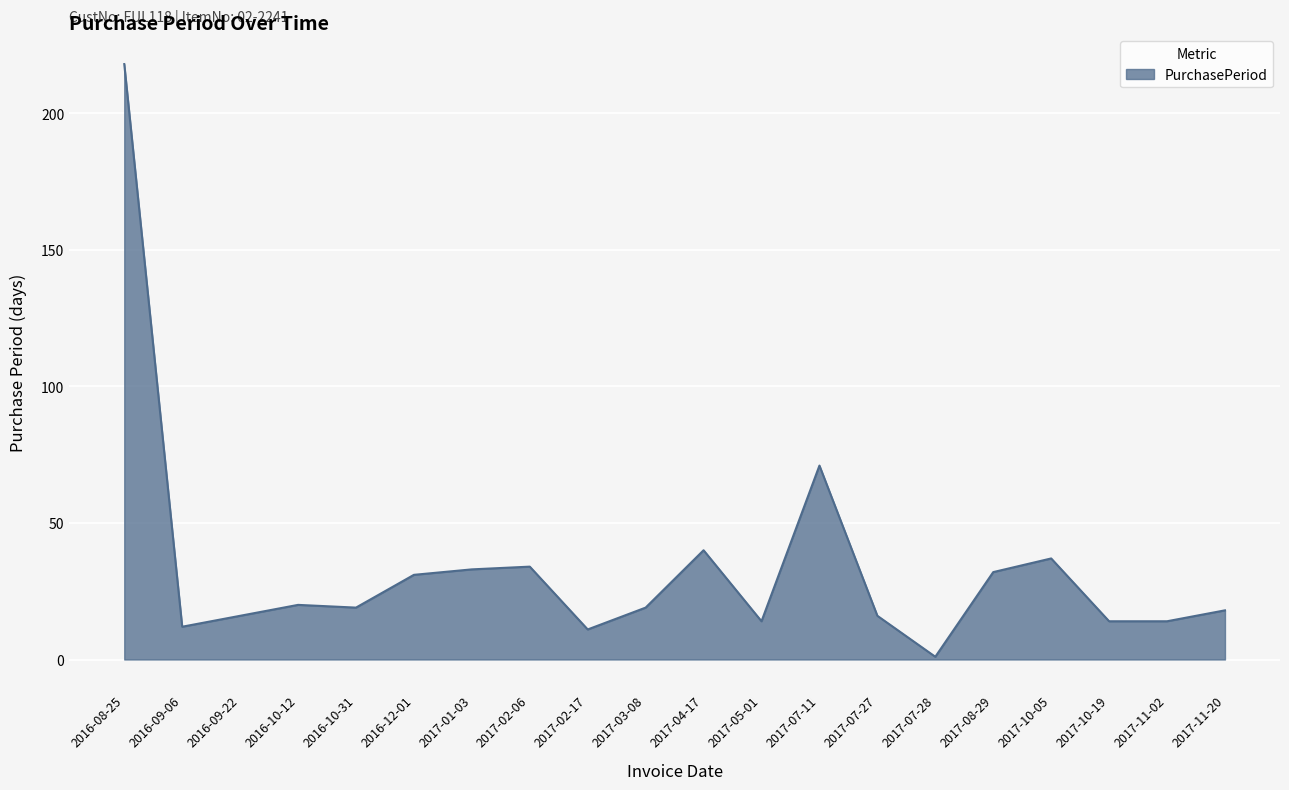

What is the change in value from 2017-03-08 to 2017-07-11?

+52